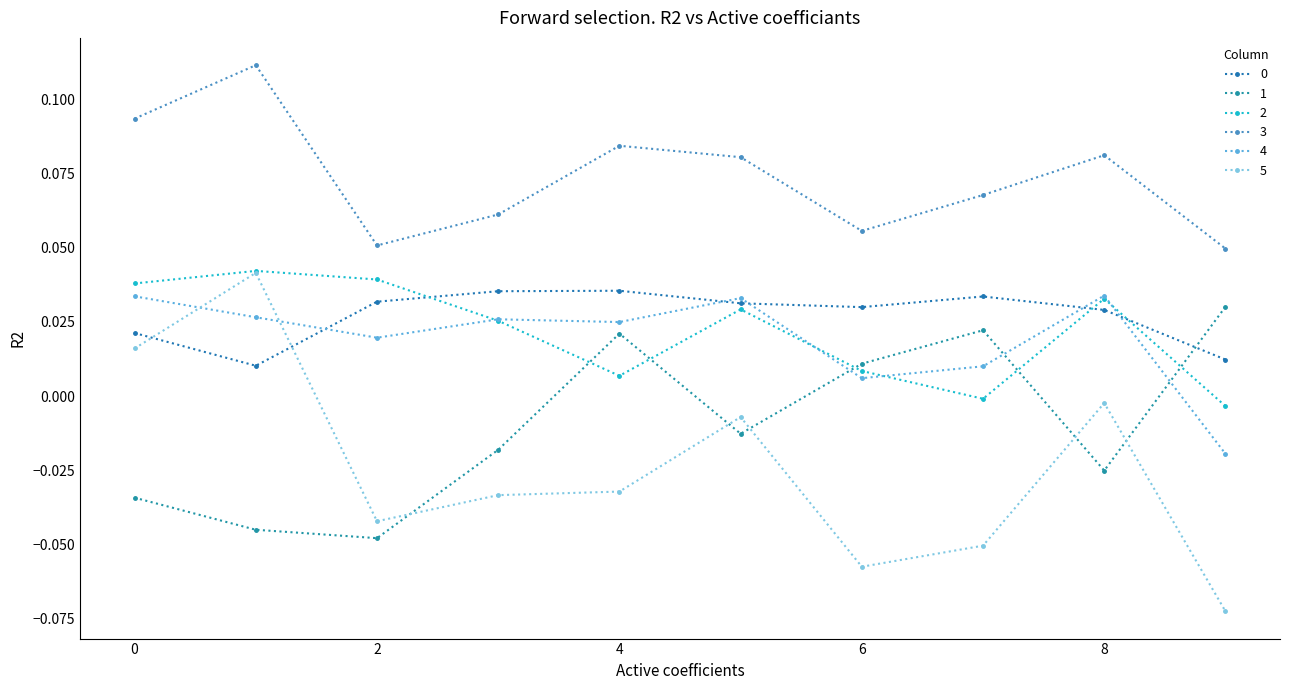

How many lines are shown in the chart?

6